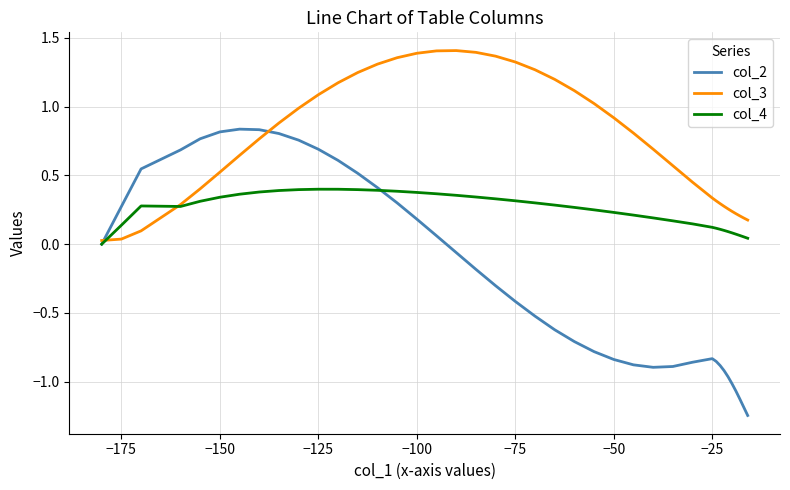

True or false: col_2 and col_4 cross at least once.

True